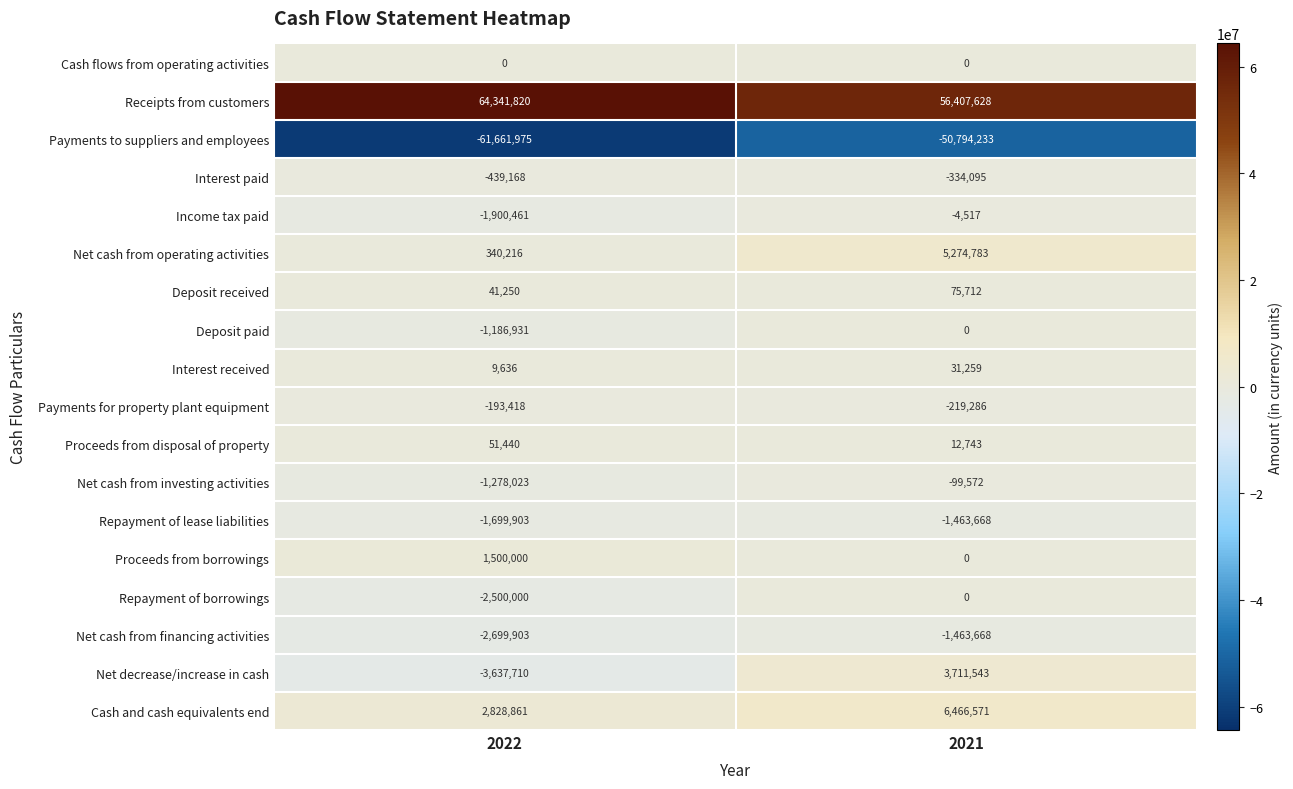

What is the greatest value displayed?

64341820